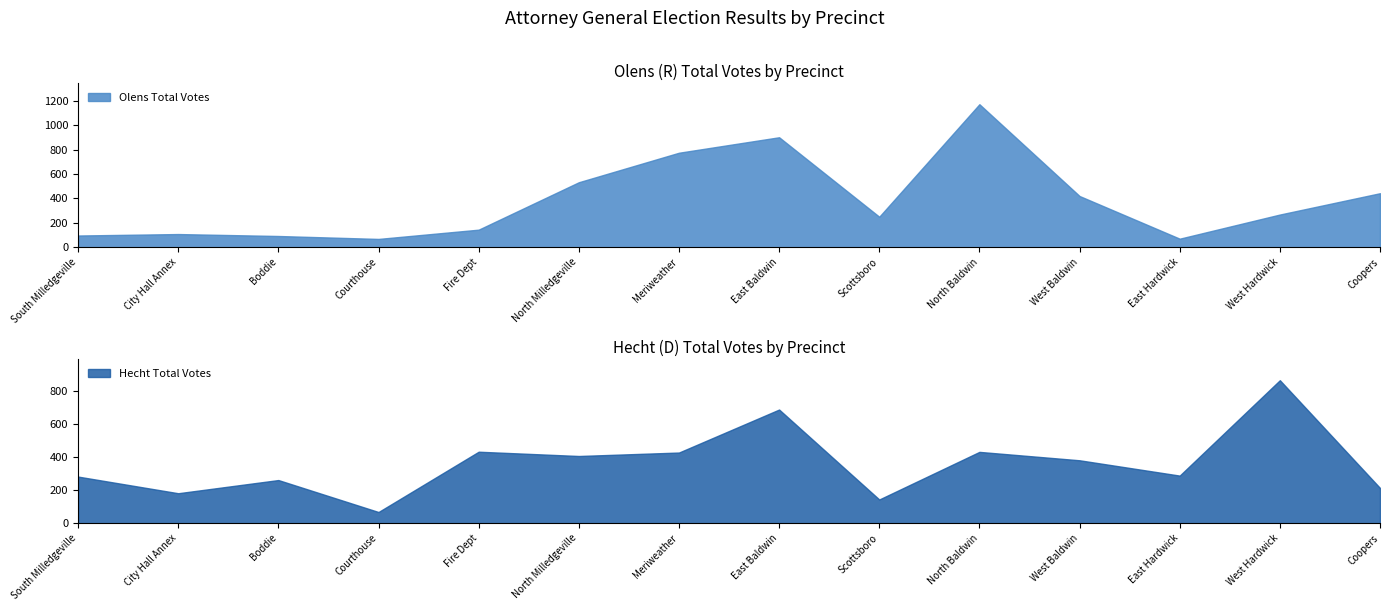

The Grand Total series shows 394 at Scottsboro. True or false?

True